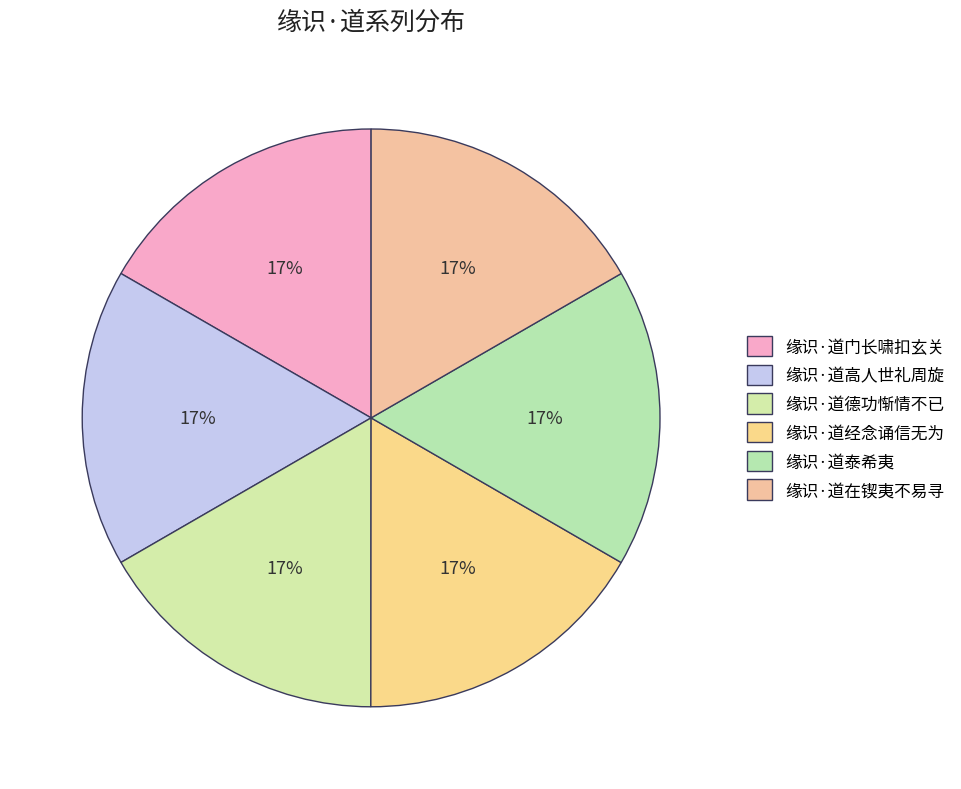

Does any single category account for the majority?

No